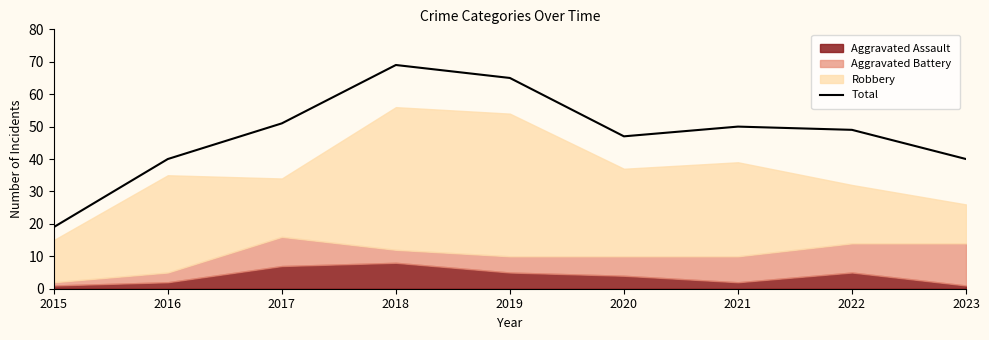

Is it true that the value at 2019 is 21?

False